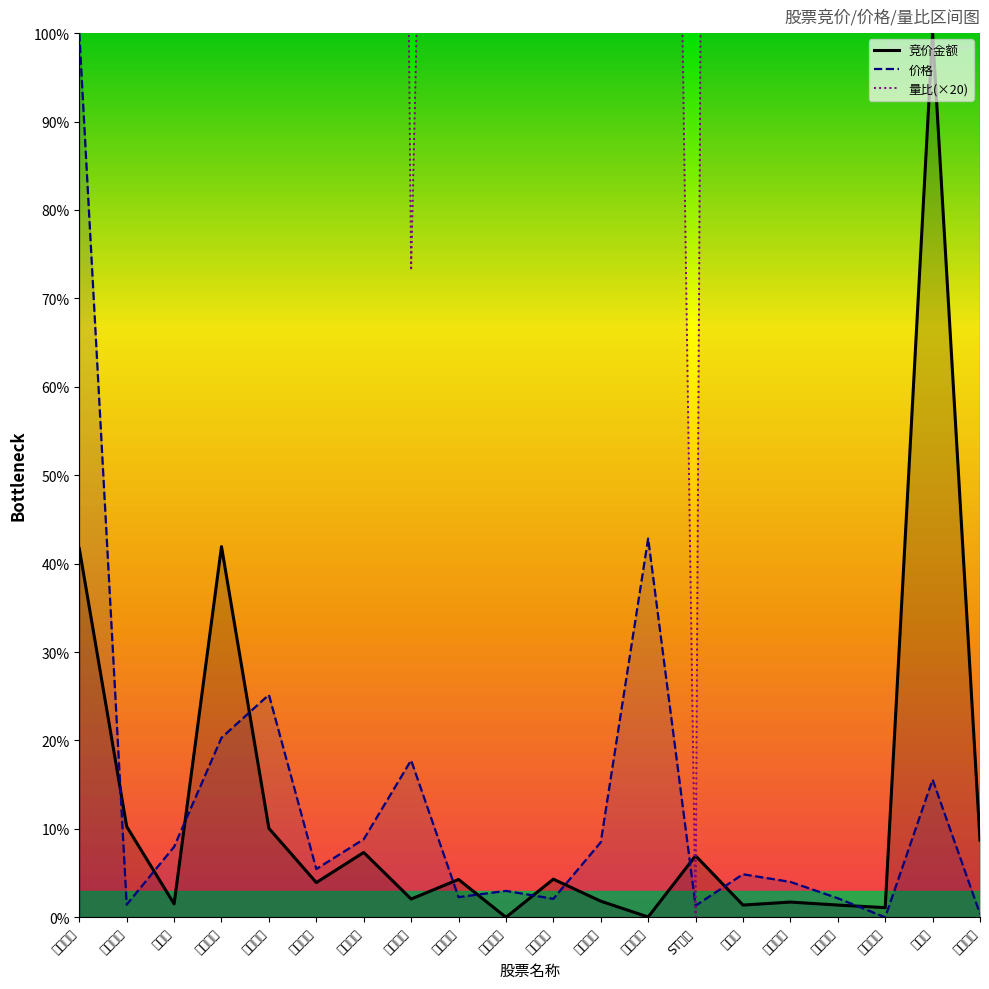

Which series has the largest total across all categories?

量比_line